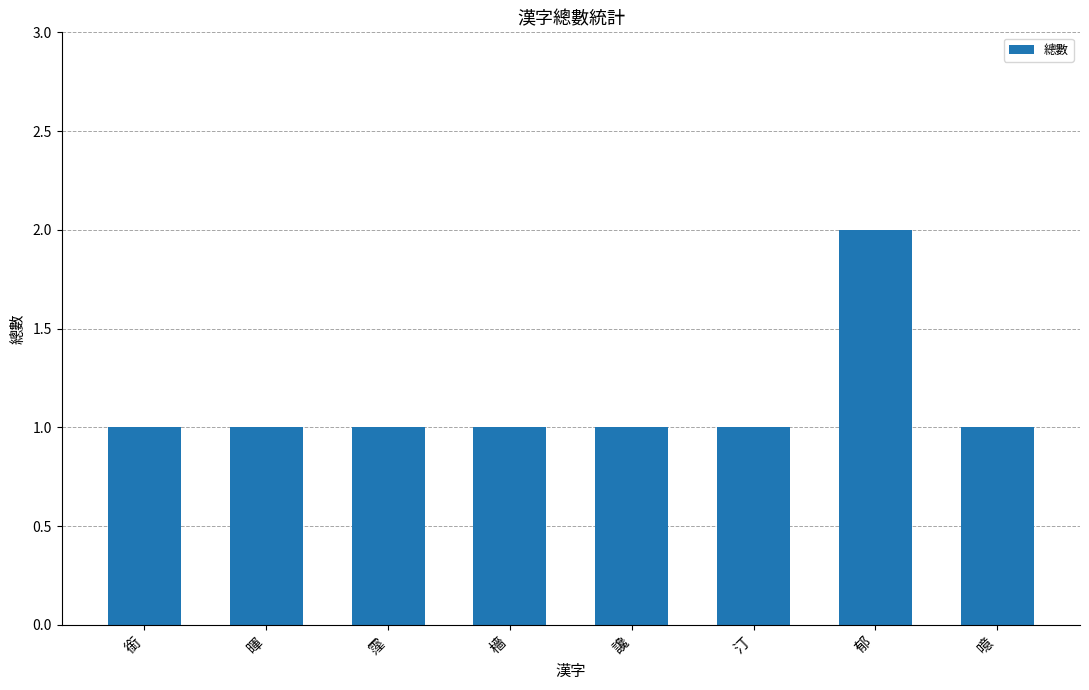

Which category has the highest value across all series?

郁